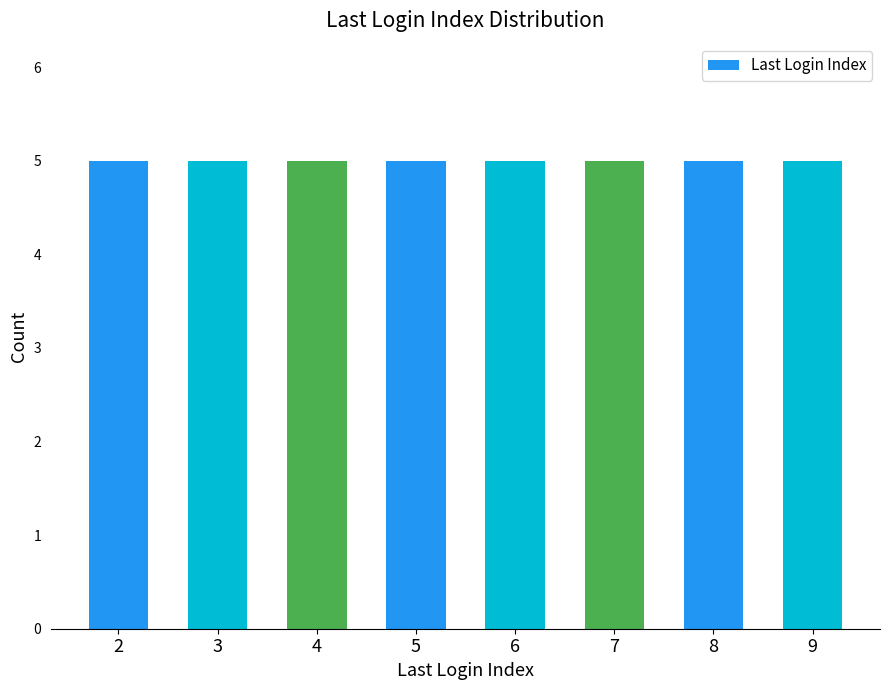

Which category has the highest value across all series?

8